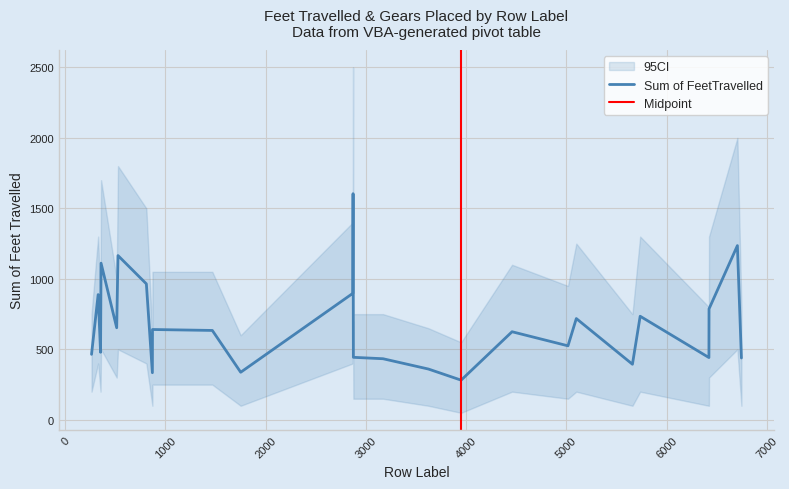

Which label corresponds to the smallest value in the chart?

3950